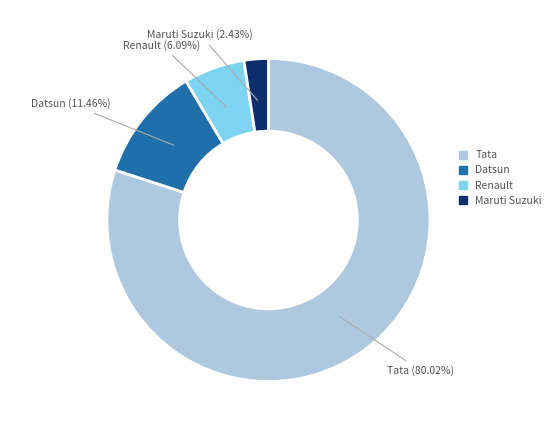

Rank the categories by value from lowest to highest.

Maruti Suzuki, Renault, Datsun, Tata